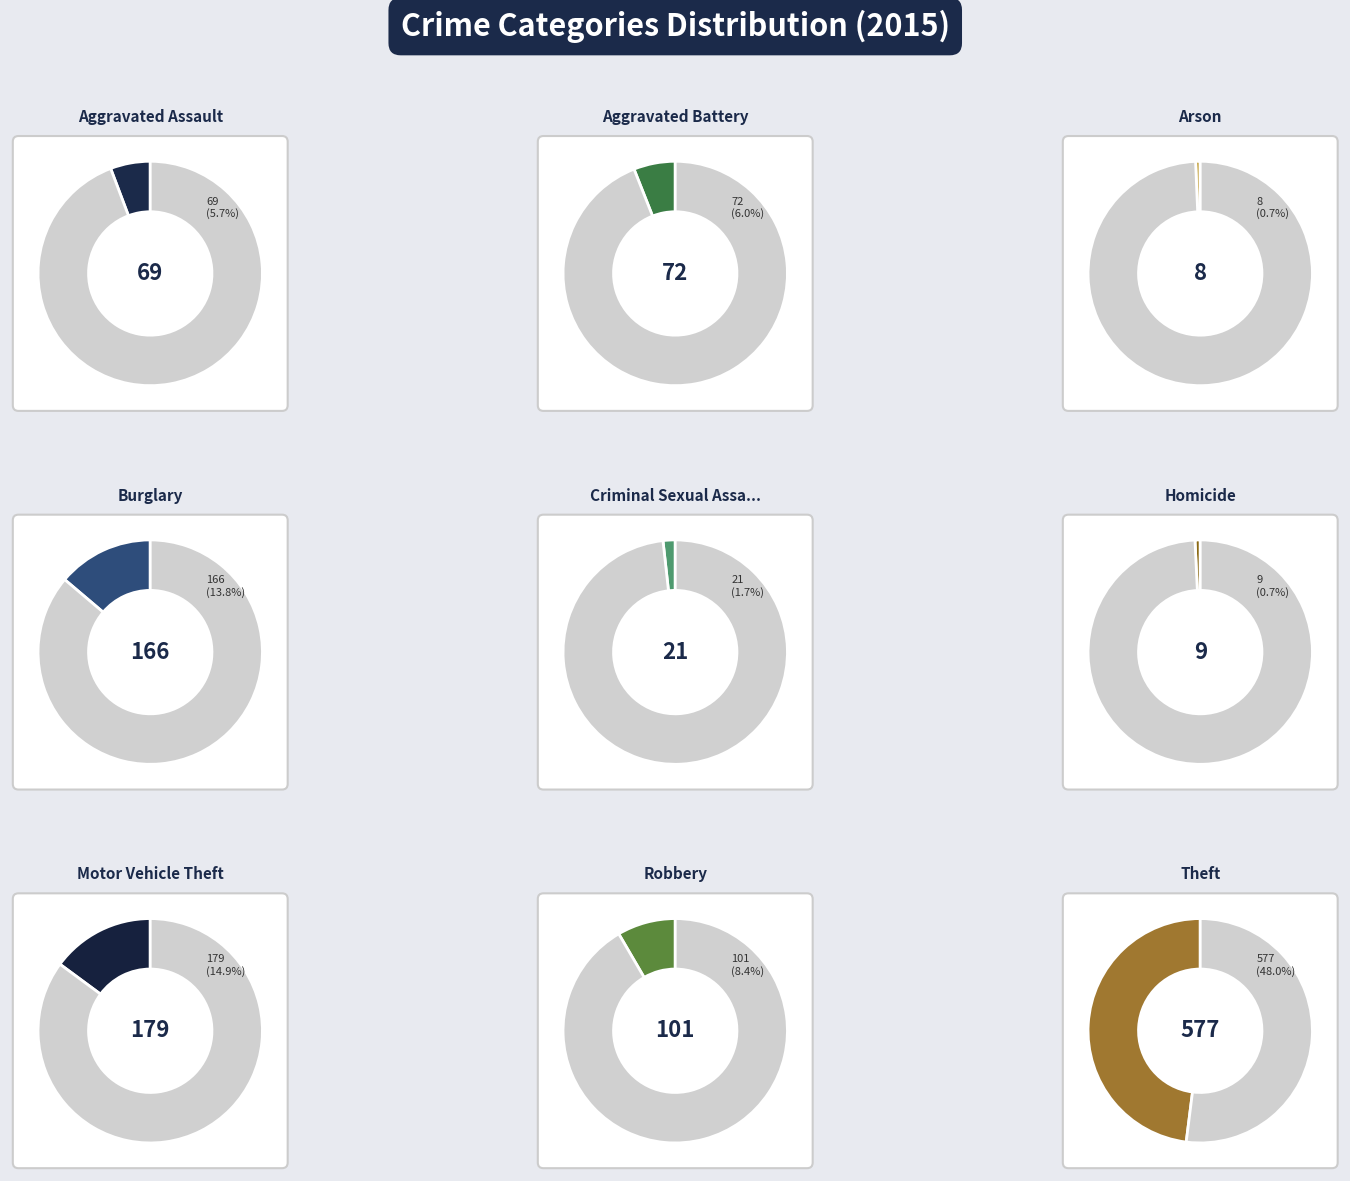

Is it true that Homicide is 1% of the pie?

True